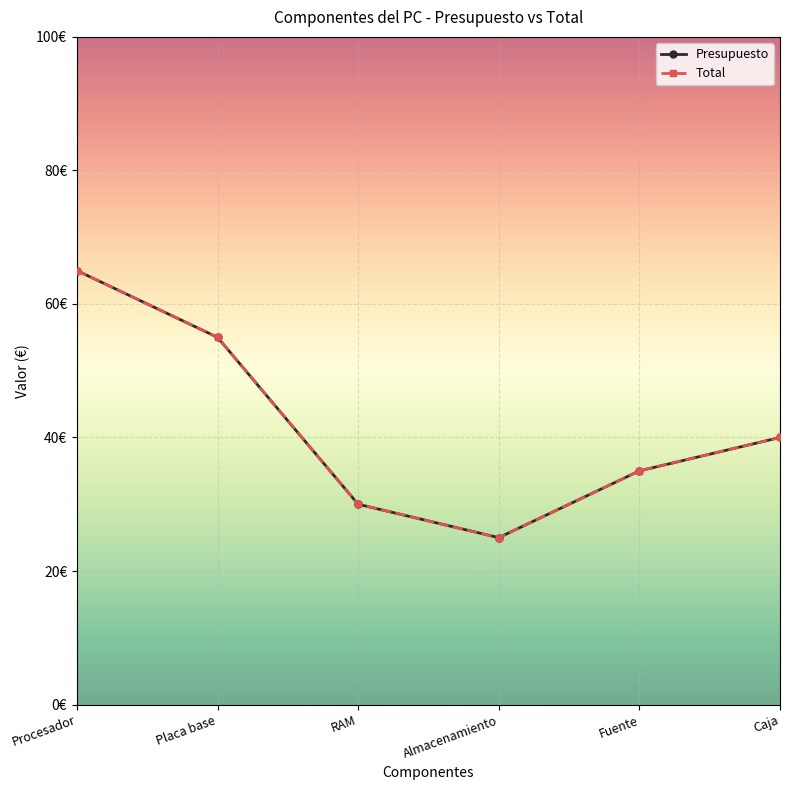

Is this an area chart (filled region under the line)?

No